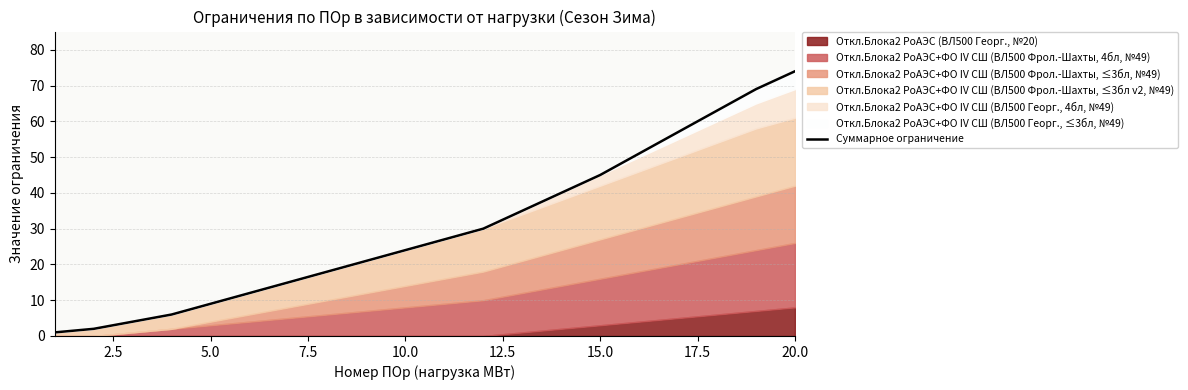

How many lines are shown in the chart?

1